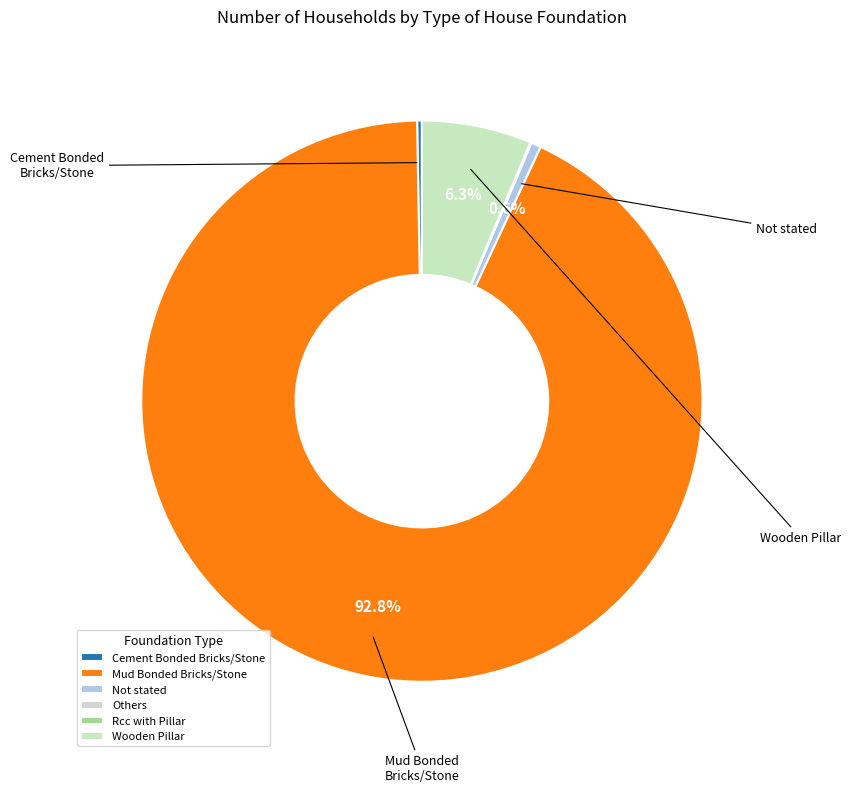

Which slice is the largest?

Mud Bonded Bricks/Stone